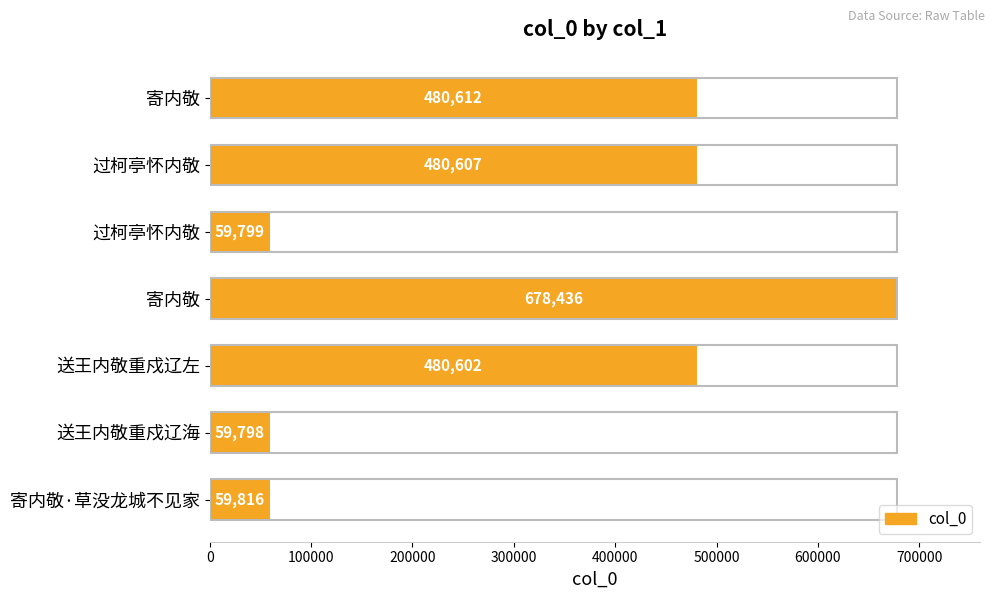

How many bars are there in total?

7